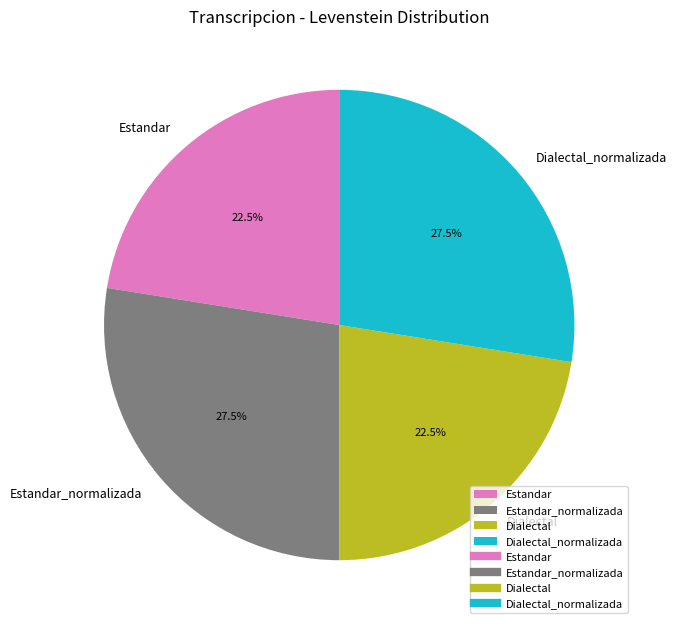

What percentage do Estandar_normalizada and Estandar together represent?

50.0%